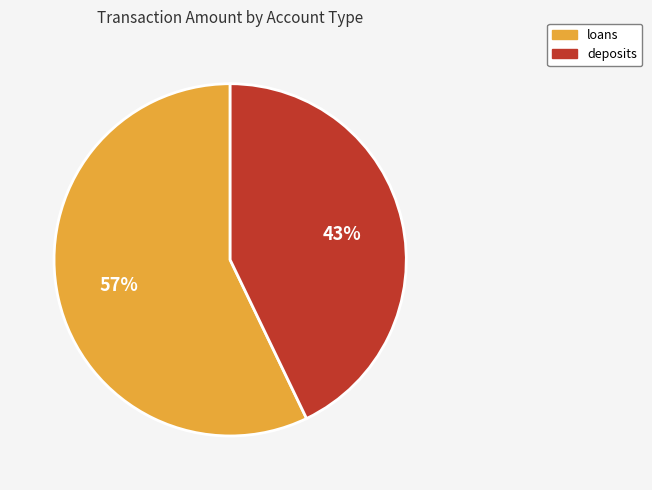

Which category has the biggest portion of the pie?

loans